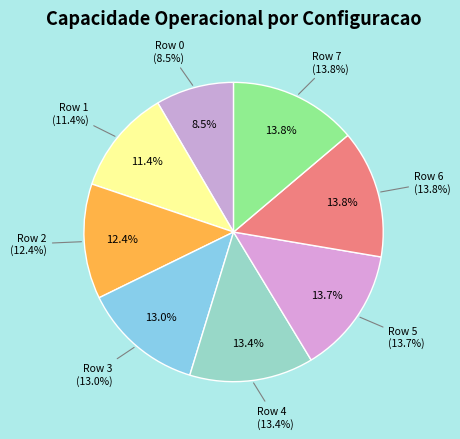

To the nearest percent, what percentage of the pie is Row 0?

8%